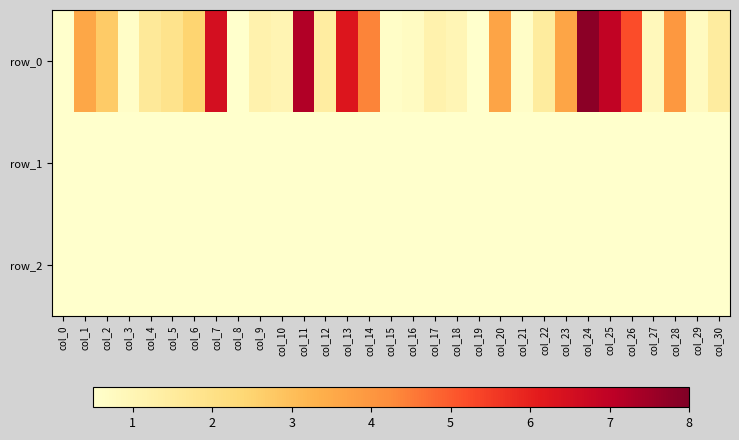

How many data points in row_0 are less than 1?

10